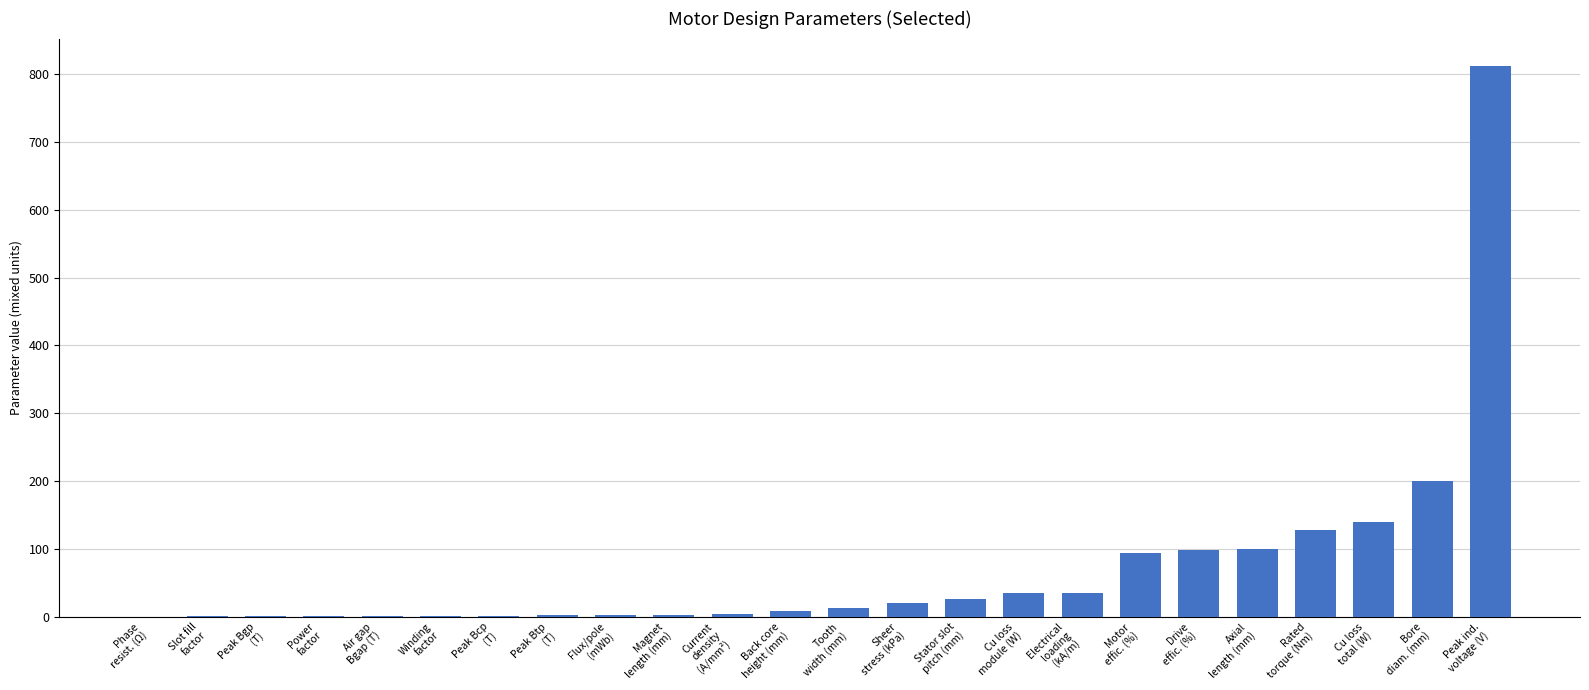

What is the maximum value shown in the chart?

811.7